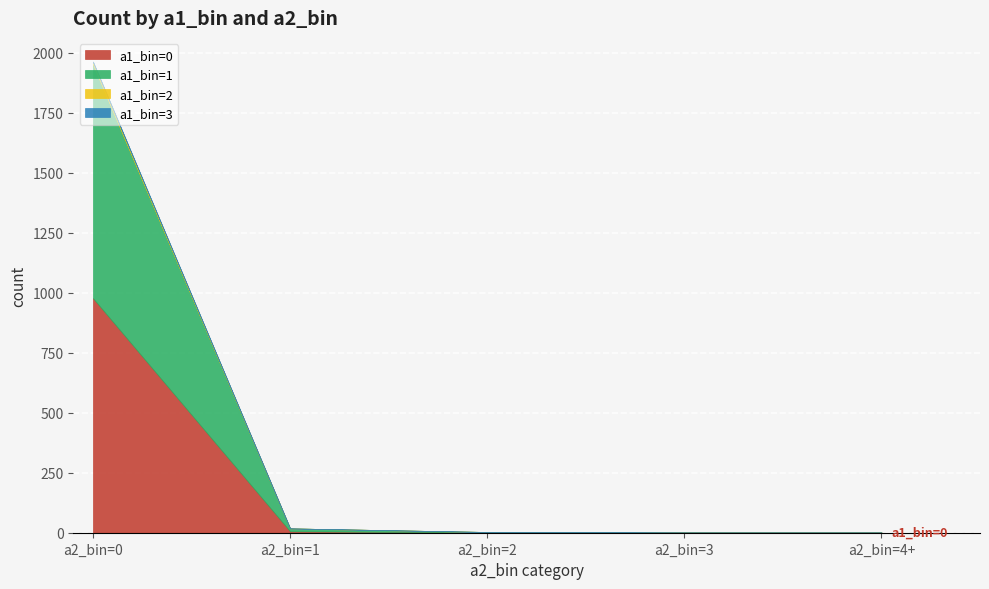

How many times do a1_bin=0 and a1_bin=1 cross each other?

2